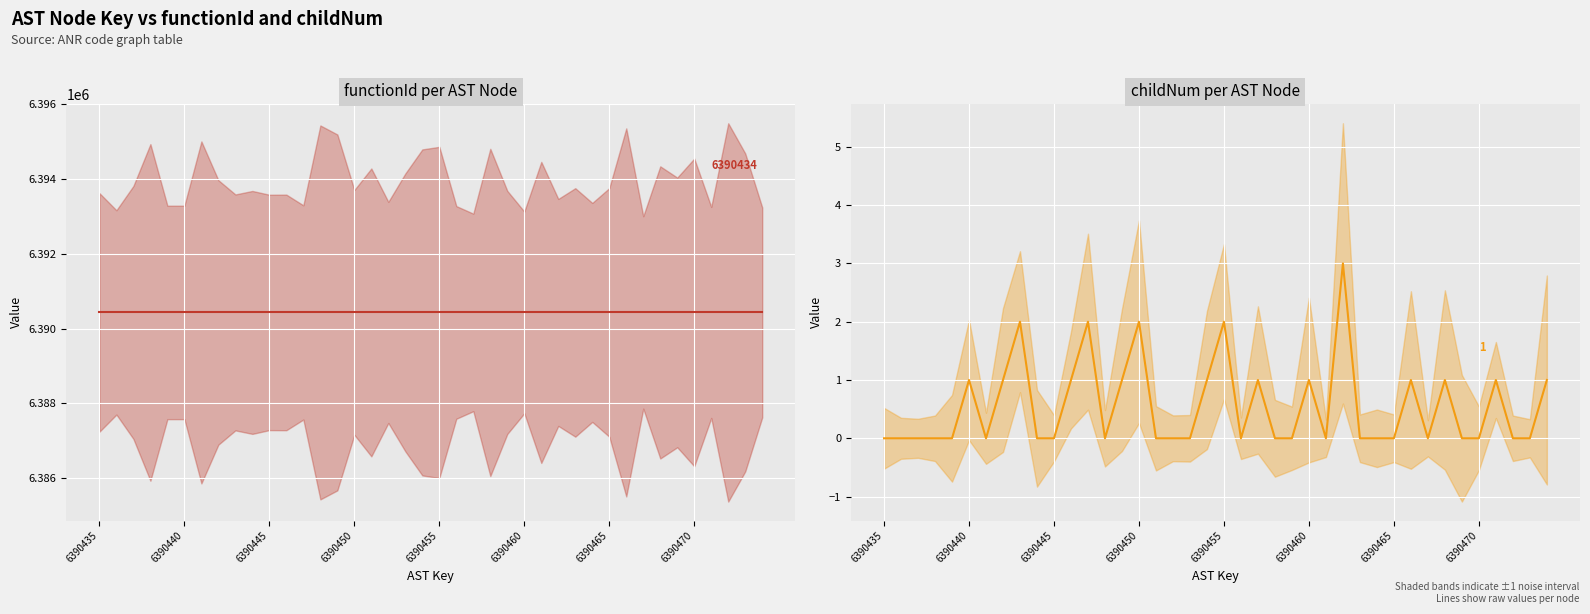

Is this an area chart (filled region under the line)?

No